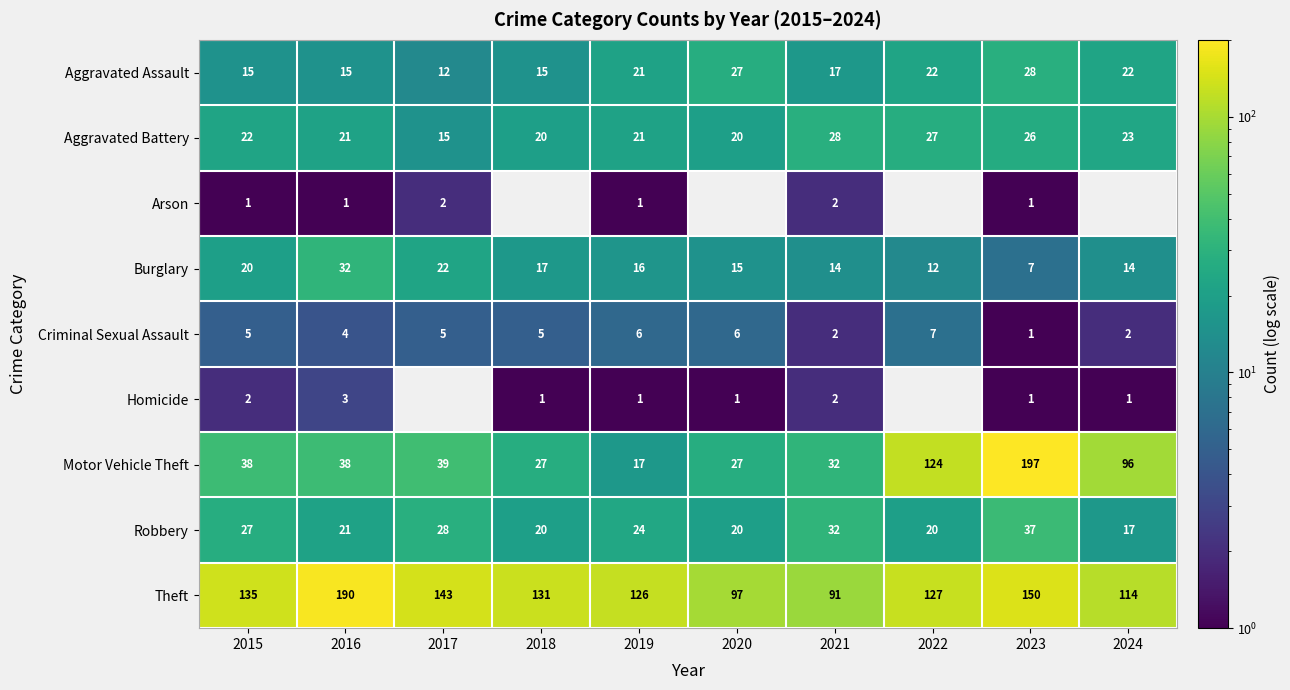

At how many categories does at least one series exceed 76?

10